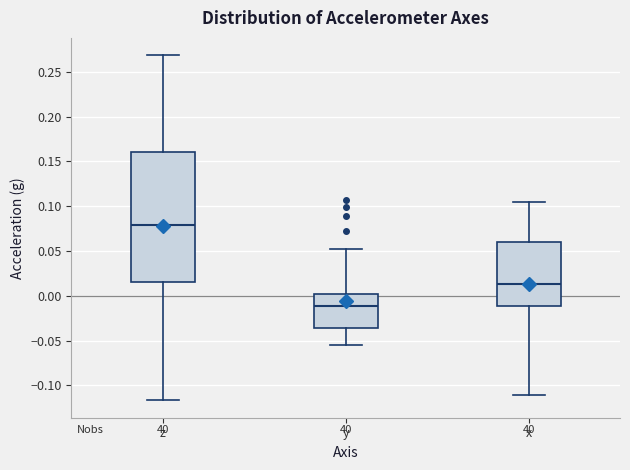

Where is the upper edge of the box for x on the y-axis? The values are not printed on the chart, so give them approximately, as read against the axis.

0.060